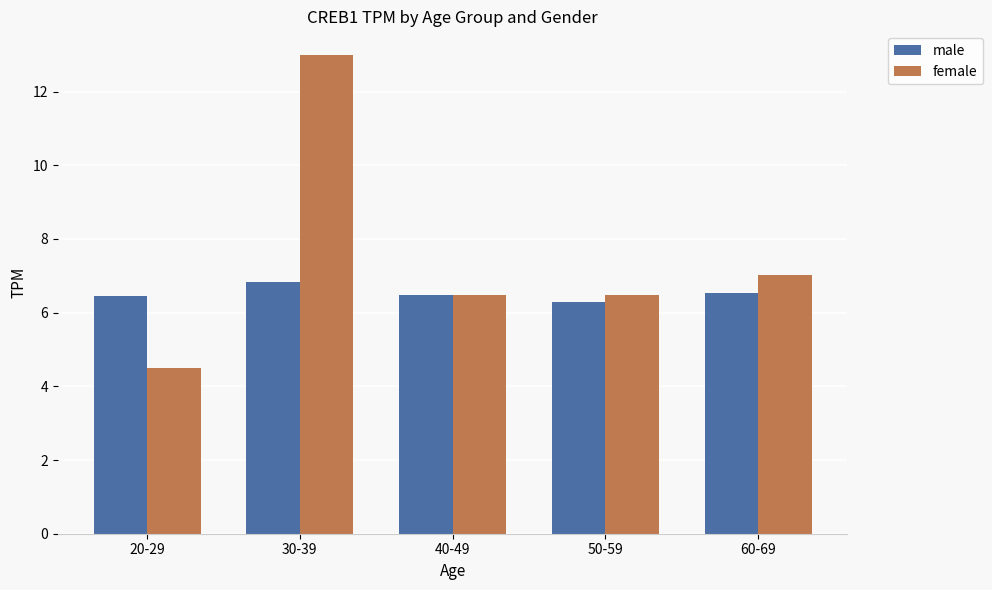

What is the total value across all series at 40-49?

13.0